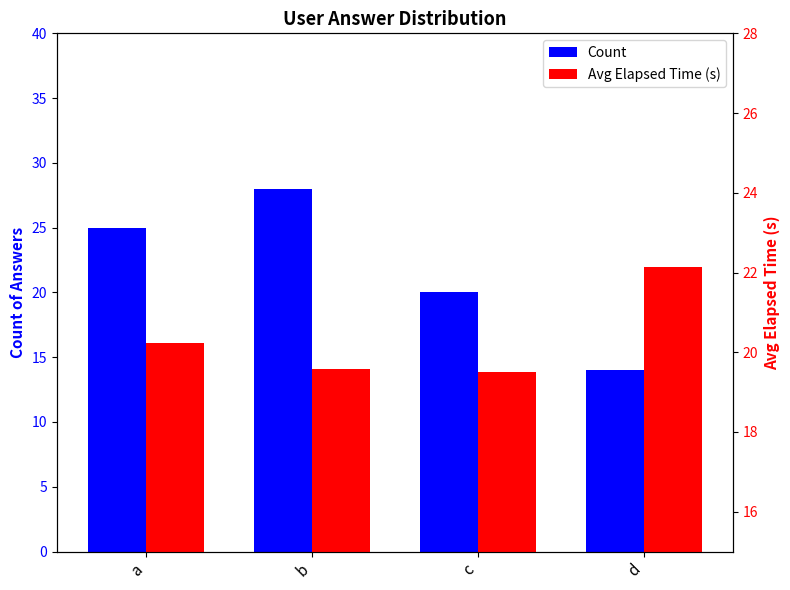

Reading right to left, list all the values displayed in this chart.

Count: 14.0	20.0	28.0	25.0
Avg Elapsed Time (s): 22.1	19.5	19.6	20.2